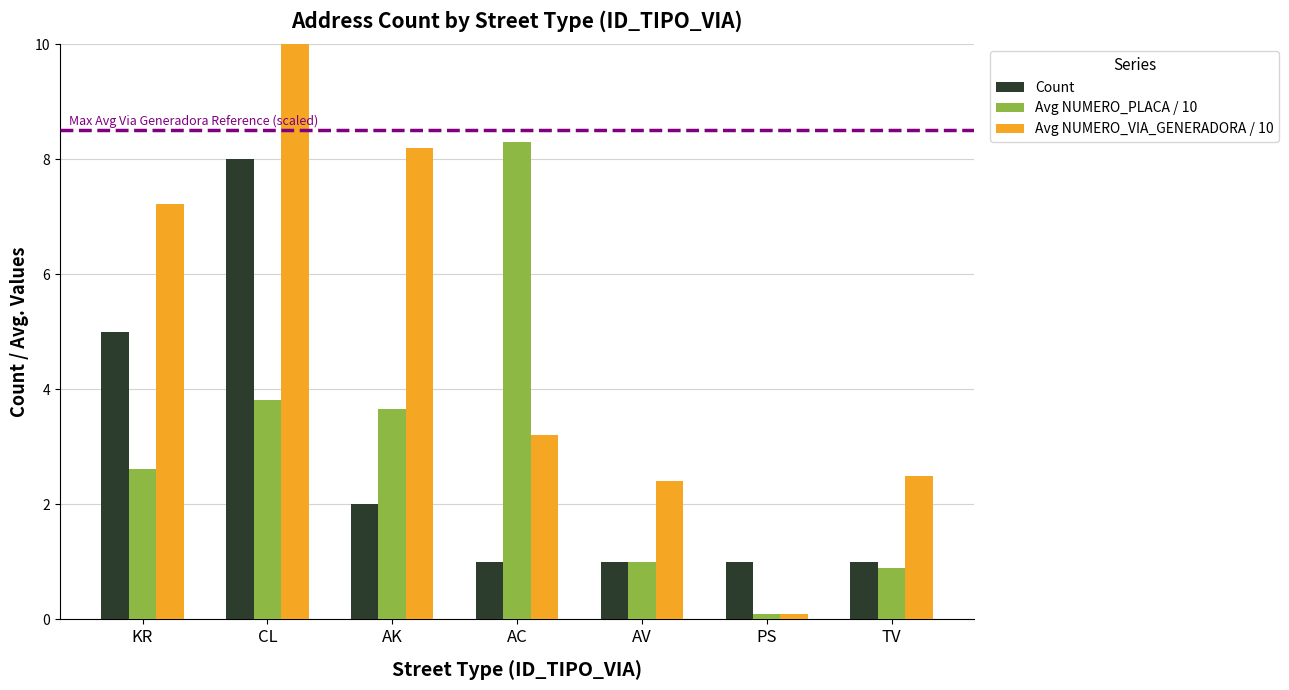

What is the difference between the maximum and minimum values in the Count series?

7.0